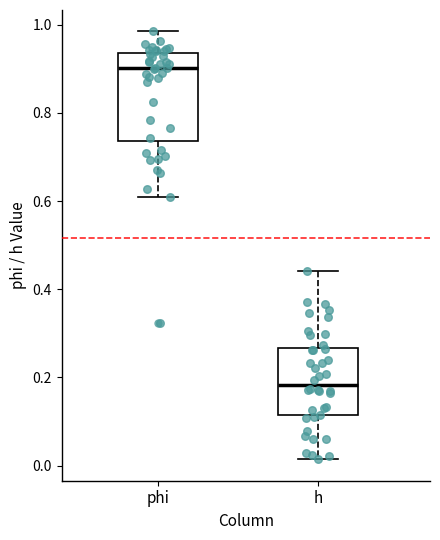

Which box is the tallest, from its lower edge to its upper edge?

phi